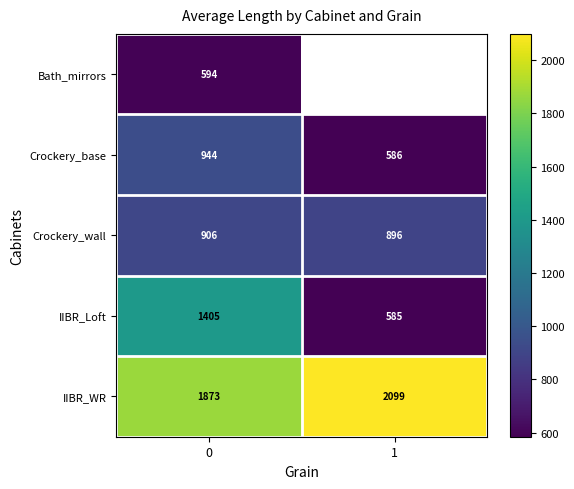

What value does the IIBR_WR series have at 1, to the nearest 5?

2100